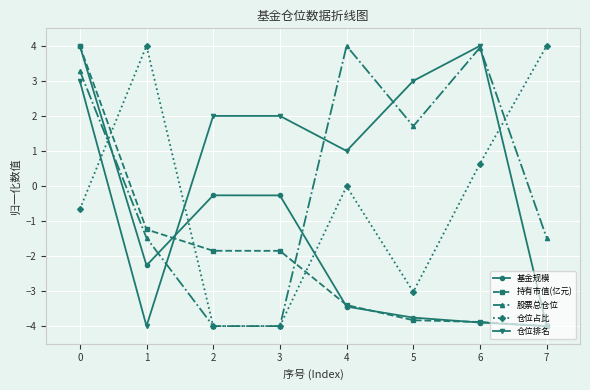

What is the value of the 股票总仓位 point at the 2nd from the left?

-1.5